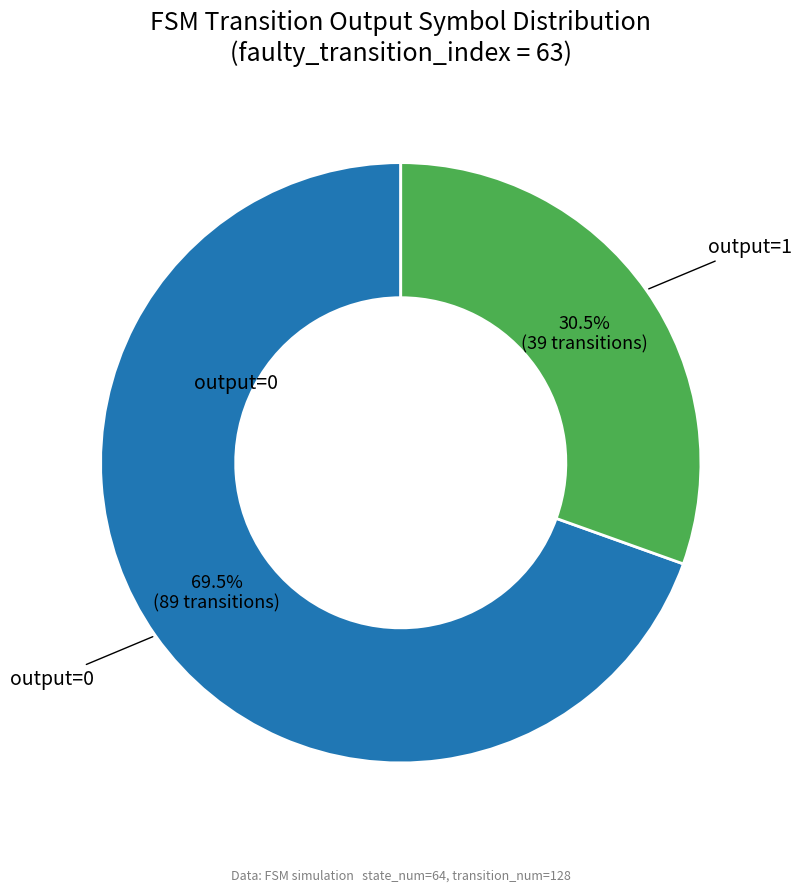

What is the smallest slice in the pie chart?

output=1